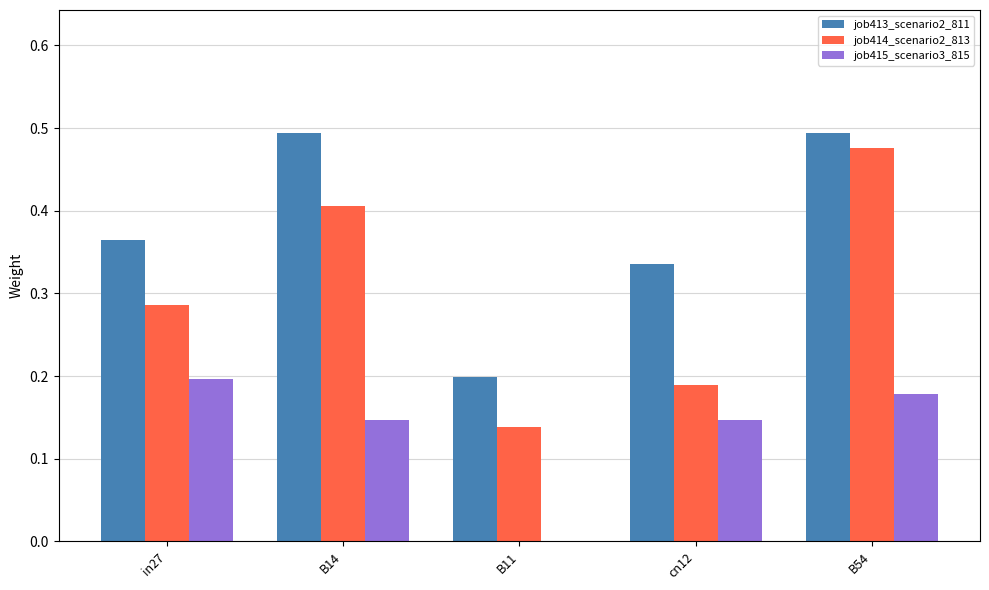

At which category is the sum across all series the highest?

B54